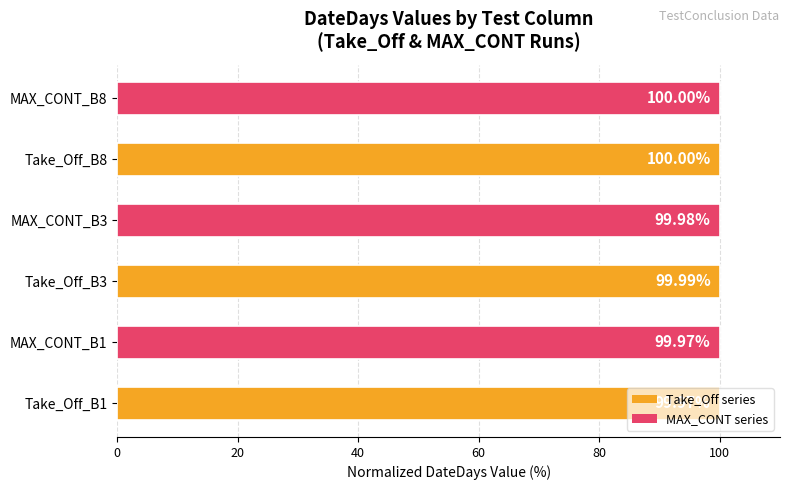

What is the smallest value displayed?

100.0